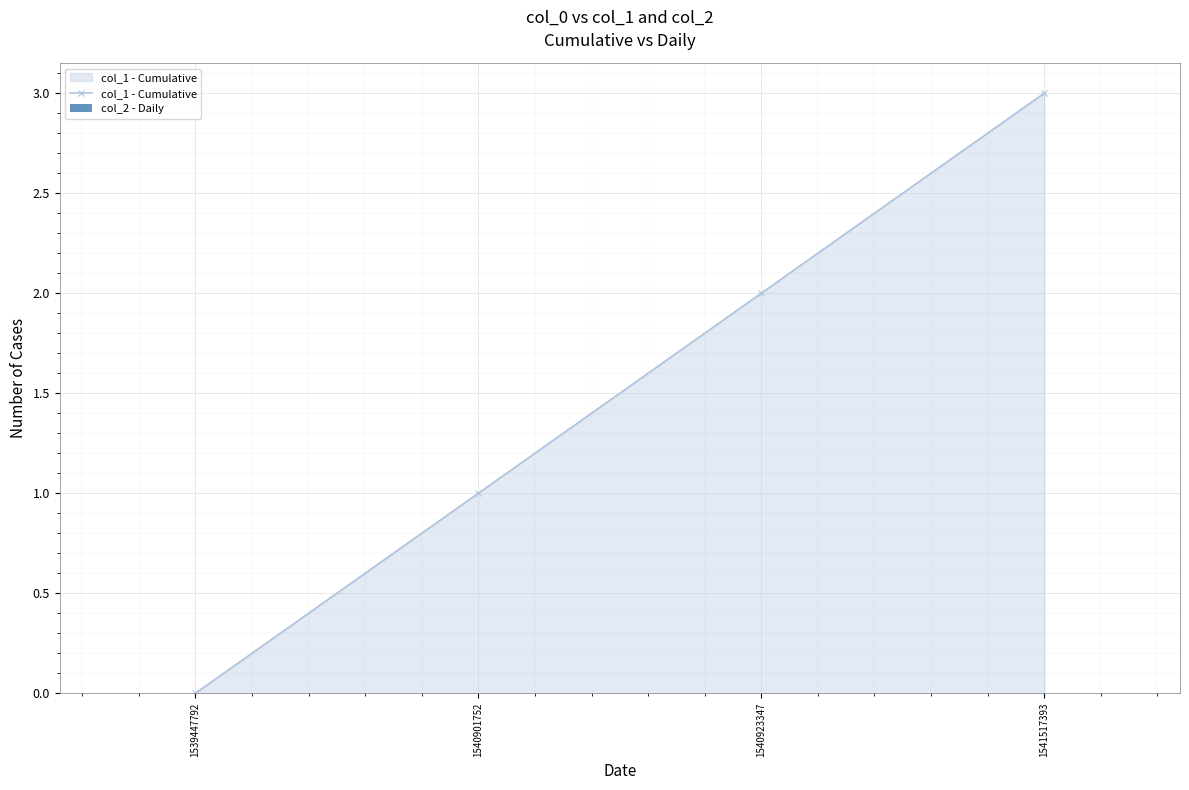

Does the chart have visible grid lines?

Yes